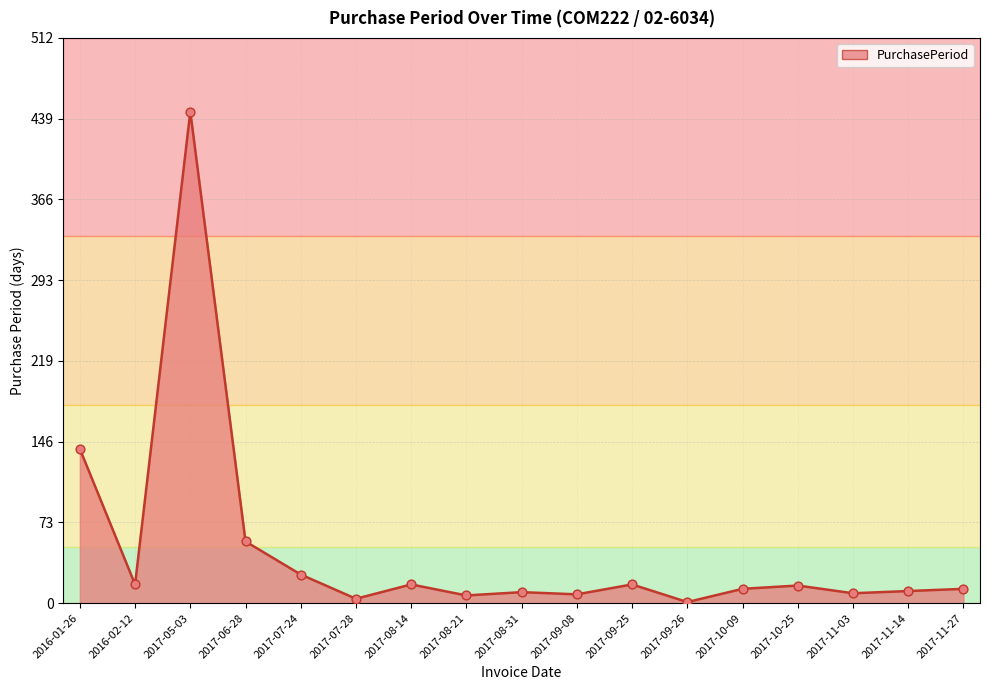

Between 2017-10-25 and 2017-06-28, which is larger?

2017-06-28